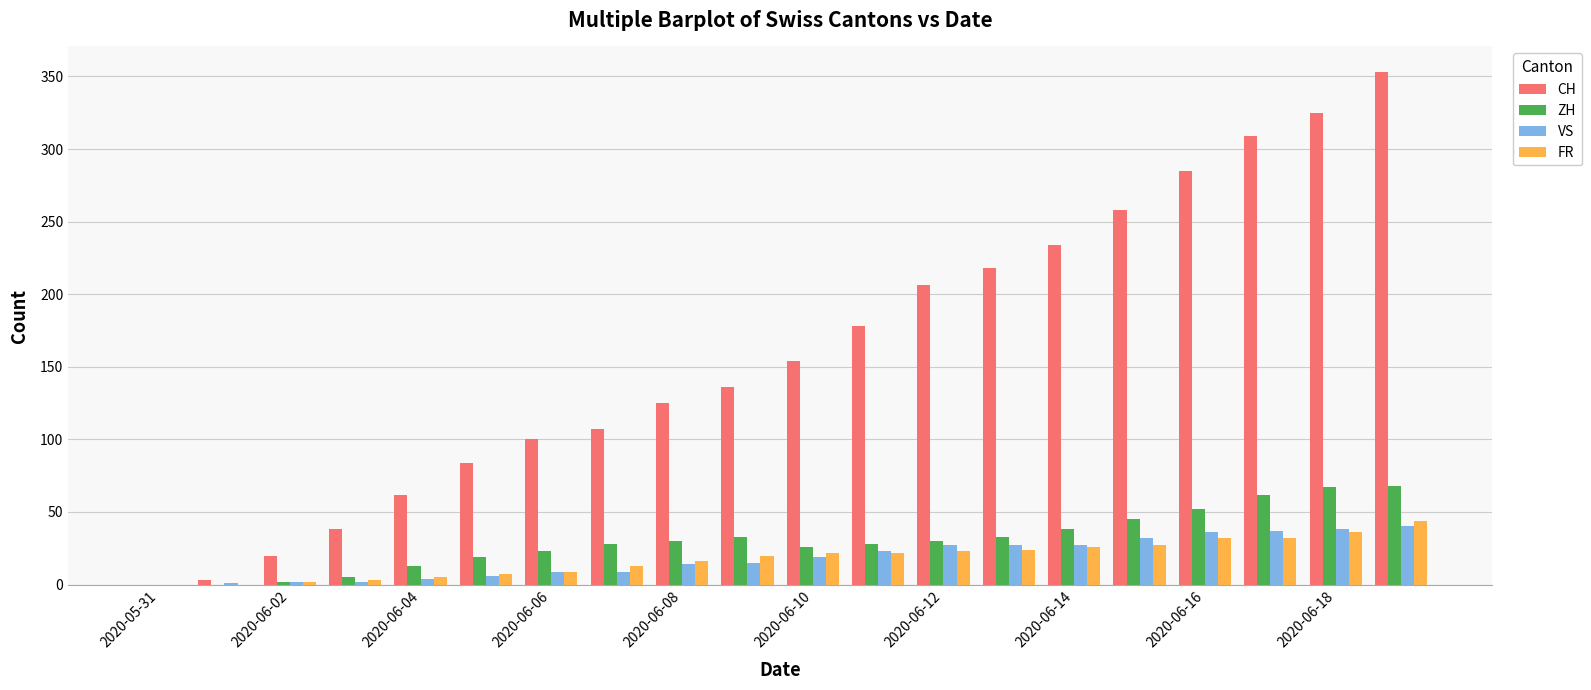

Which series has the largest total across all categories?

CH